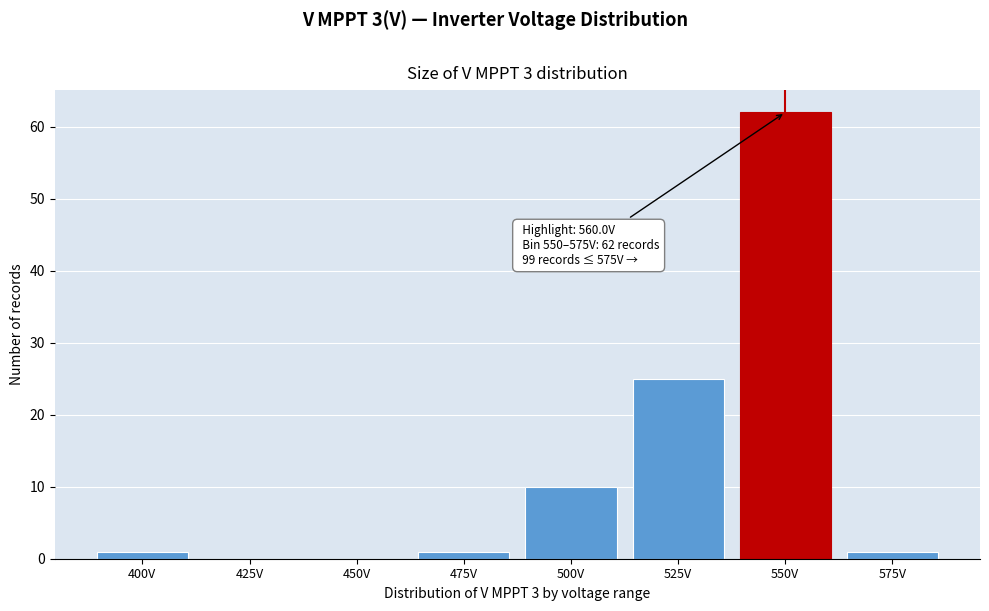

Reading left to right, what are all the values shown in this chart?

400V=1	425V=0	450V=0	475V=1	500V=10	525V=25	550V=62	575V=1